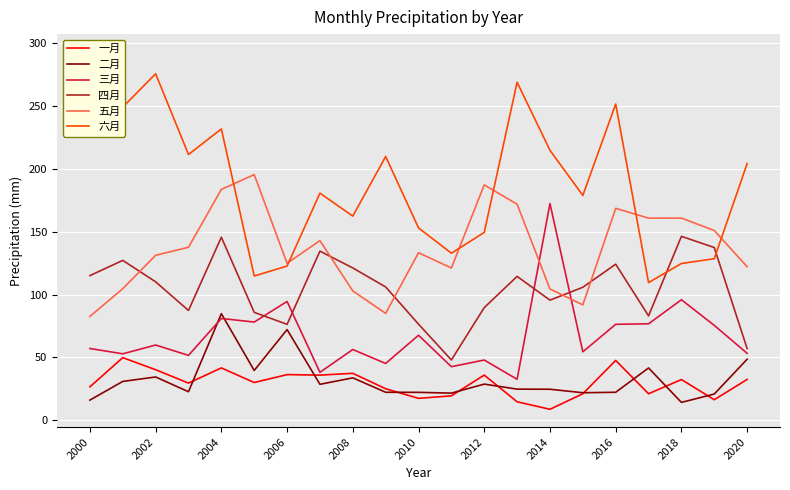

What is the average value of the 六月 series?

189.0